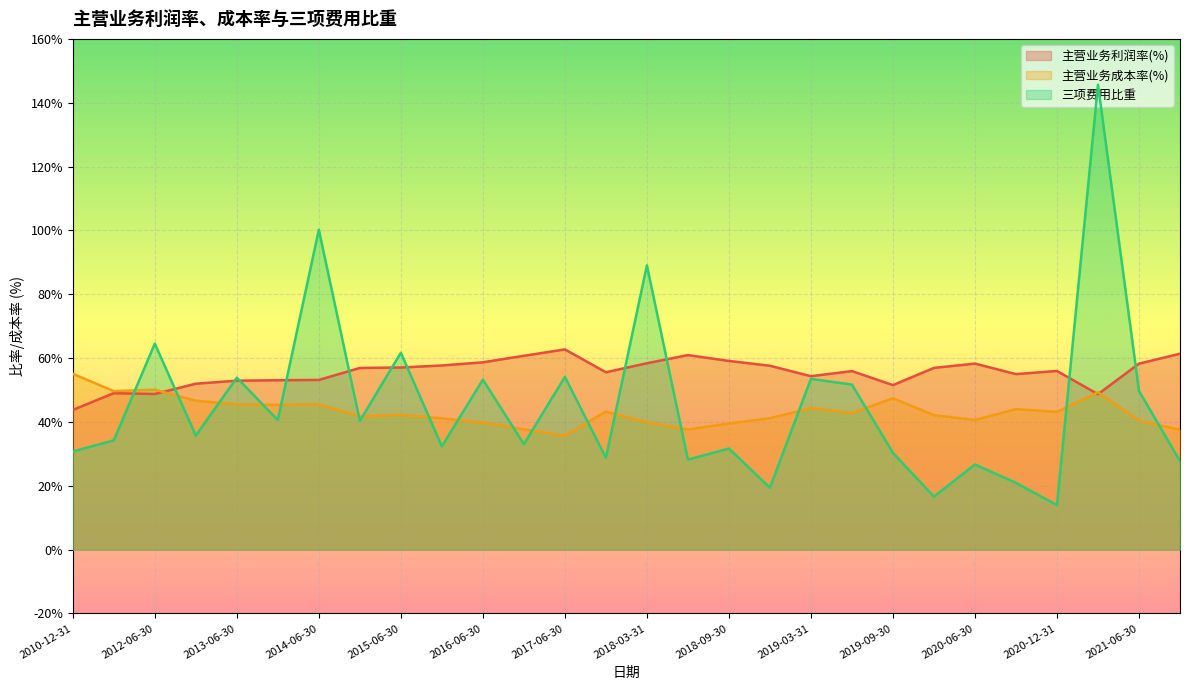

How many lines are shown in the chart?

3